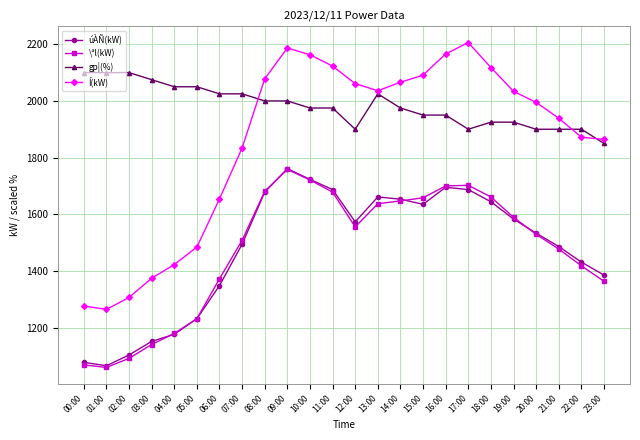

At which category is the sum across all series the highest?

09:00